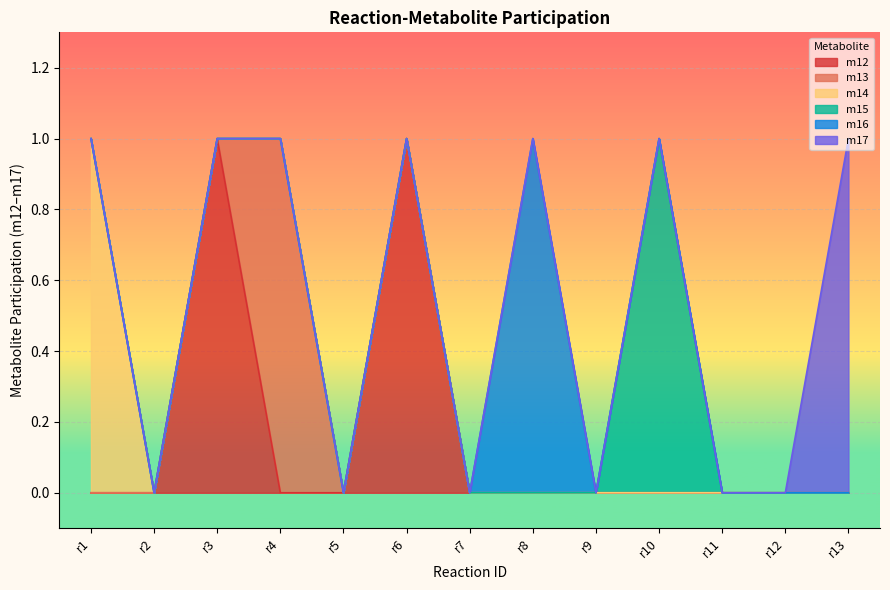

At which category is the sum across all series the highest?

r1